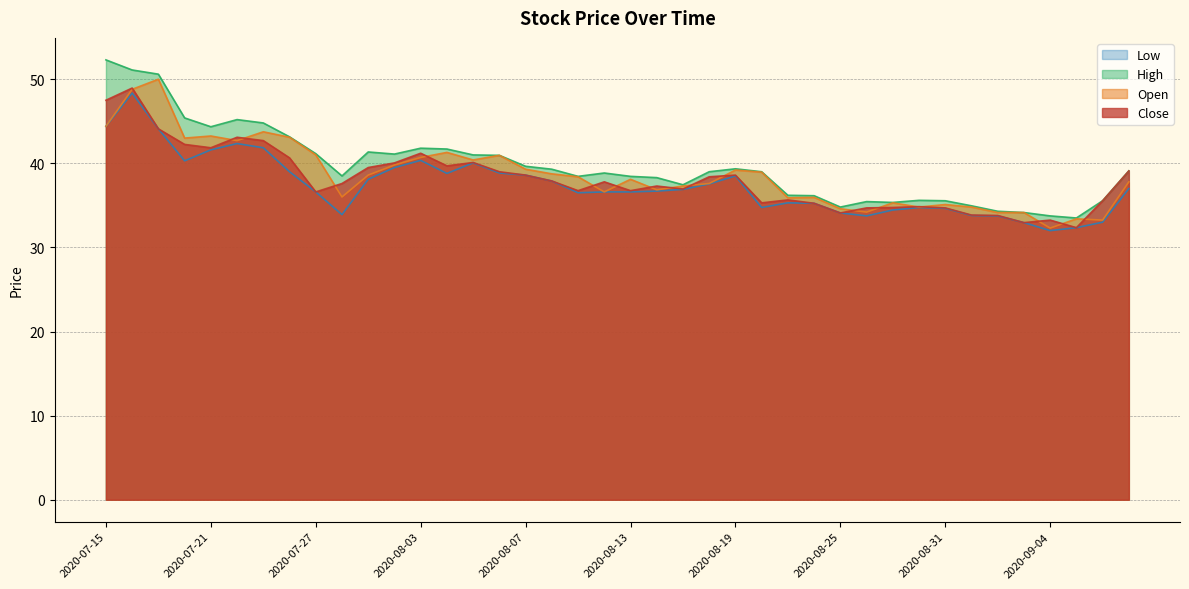

Reading left to right, extract all data points from this chart.

Close: 2020-07-15=47.5	2020-07-16=49.0	2020-07-17=44.1	2020-07-20=42.2	2020-07-21=41.9	2020-07-22=43.1	2020-07-23=42.7	2020-07-24=40.6	2020-07-27=36.6	2020-07-28=37.6	2020-07-29=39.5	2020-07-31=40.0	2020-08-03=41.2	2020-08-04=39.7	2020-08-05=40.1	2020-08-06=39.0	2020-08-07=38.6	2020-08-10=37.9	2020-08-11=36.8	2020-08-12=37.8	2020-08-13=36.8	2020-08-14=37.3	2020-08-17=37.0	2020-08-18=38.4	2020-08-19=38.6	2020-08-20=35.3	2020-08-21=35.6	2020-08-24=35.2	2020-08-25=34.1	2020-08-26=34.7	2020-08-27=34.8	2020-08-28=34.9	2020-08-31=34.7	2020-09-01=33.9	2020-09-02=33.8	2020-09-03=33.0	2020-09-04=33.2	2020-09-07=32.4	2020-09-08=35.5	2020-09-09=39.1
Open: 2020-07-15=44.4	2020-07-16=48.8	2020-07-17=50.0	2020-07-20=43.0	2020-07-21=43.2	2020-07-22=42.7	2020-07-23=43.8	2020-07-24=43.1	2020-07-27=41.0	2020-07-28=36.0	2020-07-29=38.6	2020-07-31=39.8	2020-08-03=40.7	2020-08-04=41.3	2020-08-05=40.4	2020-08-06=41.0	2020-08-07=39.3	2020-08-10=38.8	2020-08-11=38.4	2020-08-12=36.6	2020-08-13=38.1	2020-08-14=36.9	2020-08-17=37.3	2020-08-18=37.6	2020-08-19=39.2	2020-08-20=39.0	2020-08-21=35.9	2020-08-24=36.0	2020-08-25=34.6	2020-08-26=34.2	2020-08-27=35.3	2020-08-28=34.8	2020-08-31=35.1	2020-09-01=34.8	2020-09-02=34.1	2020-09-03=34.1	2020-09-04=32.3	2020-09-07=33.4	2020-09-08=33.2	2020-09-09=37.8
High: 2020-07-15=52.3	2020-07-16=51.1	2020-07-17=50.6	2020-07-20=45.4	2020-07-21=44.4	2020-07-22=45.2	2020-07-23=44.8	2020-07-24=43.1	2020-07-27=41.1	2020-07-28=38.5	2020-07-29=41.4	2020-07-31=41.1	2020-08-03=41.8	2020-08-04=41.7	2020-08-05=41.0	2020-08-06=41.0	2020-08-07=39.6	2020-08-10=39.3	2020-08-11=38.5	2020-08-12=38.9	2020-08-13=38.5	2020-08-14=38.3	2020-08-17=37.5	2020-08-18=39.0	2020-08-19=39.4	2020-08-20=39.0	2020-08-21=36.2	2020-08-24=36.1	2020-08-25=34.8	2020-08-26=35.5	2020-08-27=35.4	2020-08-28=35.6	2020-08-31=35.5	2020-09-01=35.0	2020-09-02=34.3	2020-09-03=34.1	2020-09-04=33.8	2020-09-07=33.5	2020-09-08=35.5	2020-09-09=39.1
Low: 2020-07-15=44.4	2020-07-16=48.4	2020-07-17=44.1	2020-07-20=40.3	2020-07-21=41.6	2020-07-22=42.4	2020-07-23=41.9	2020-07-24=39.0	2020-07-27=36.6	2020-07-28=33.9	2020-07-29=38.1	2020-07-31=39.5	2020-08-03=40.4	2020-08-04=38.8	2020-08-05=40.0	2020-08-06=38.9	2020-08-07=38.6	2020-08-10=37.9	2020-08-11=36.5	2020-08-12=36.6	2020-08-13=36.6	2020-08-14=36.7	2020-08-17=36.9	2020-08-18=37.5	2020-08-19=38.5	2020-08-20=34.8	2020-08-21=35.3	2020-08-24=35.2	2020-08-25=34.1	2020-08-26=33.8	2020-08-27=34.5	2020-08-28=34.8	2020-08-31=34.6	2020-09-01=33.8	2020-09-02=33.8	2020-09-03=33.0	2020-09-04=32.0	2020-09-07=32.4	2020-09-08=33.0	2020-09-09=37.0